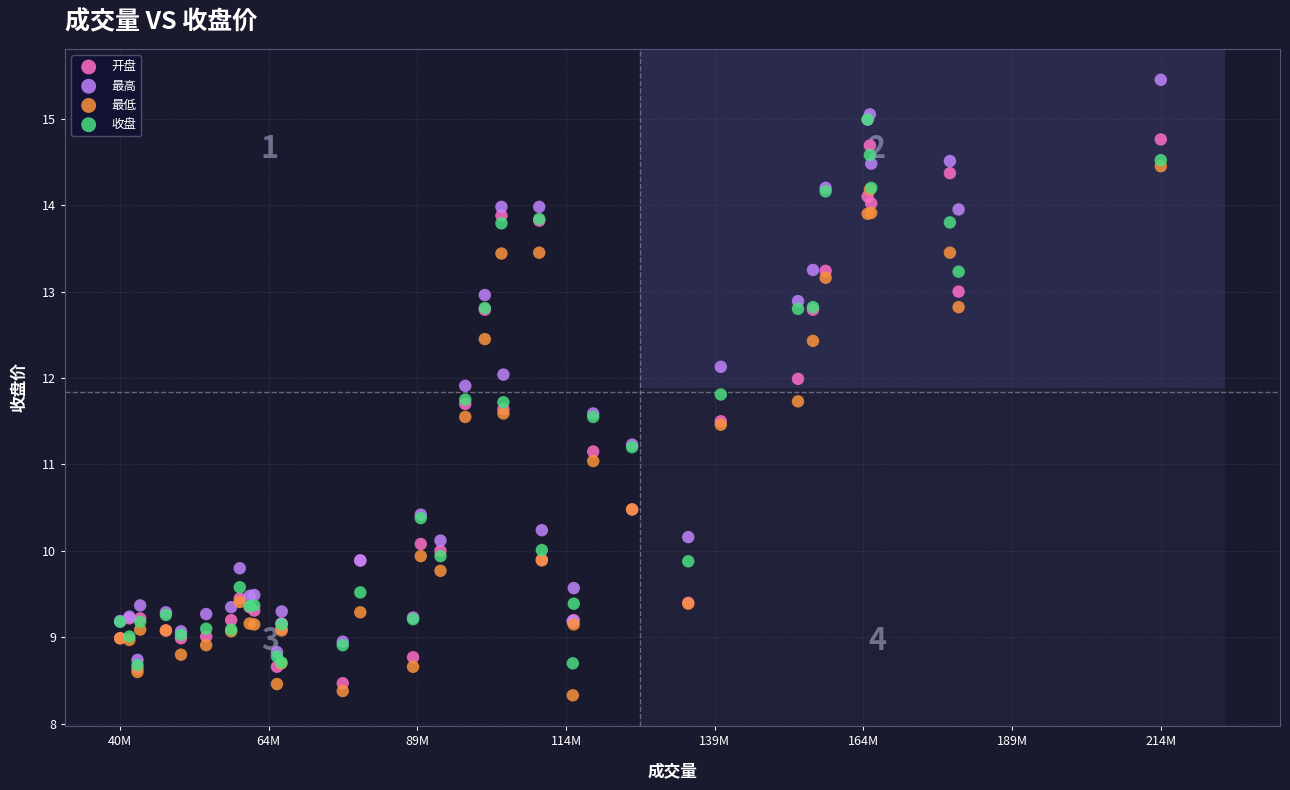

Which series has the largest Y range (max minus min)?

最高